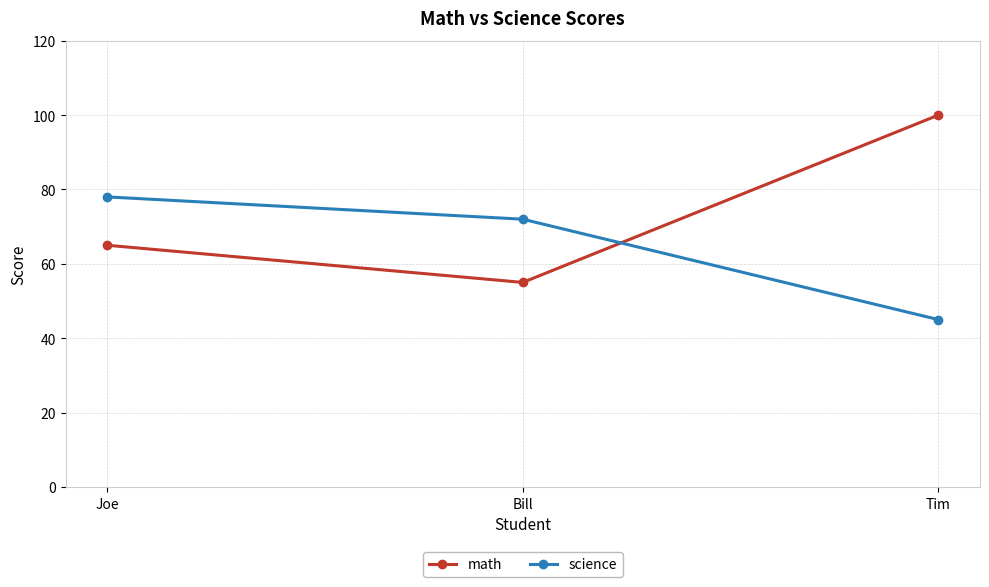

Which series changed the most between Joe and Bill?

math